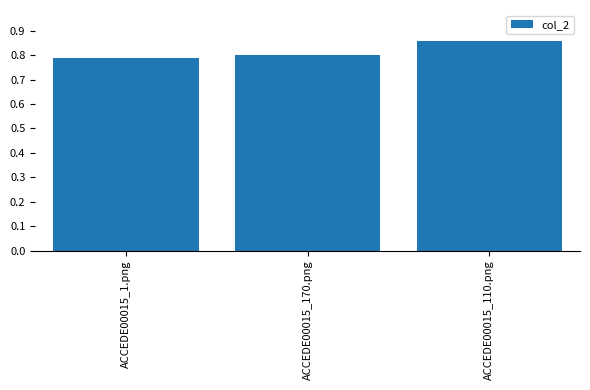

Which category has the highest value across all series?

ACCEDE00015_110.png